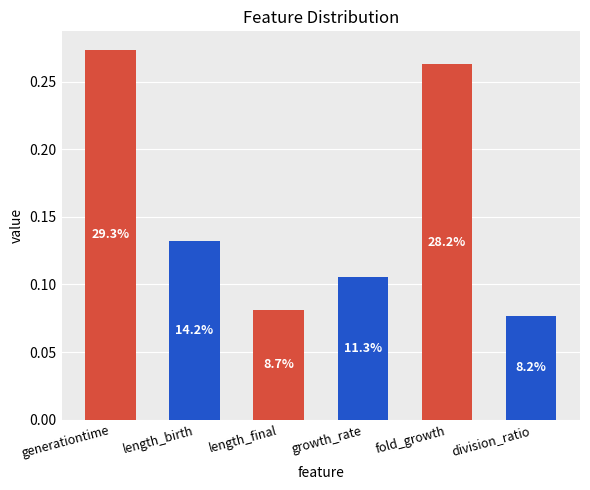

List the labels in order of value, smallest first.

division_ratio, length_final, growth_rate, length_birth, fold_growth, generationtime